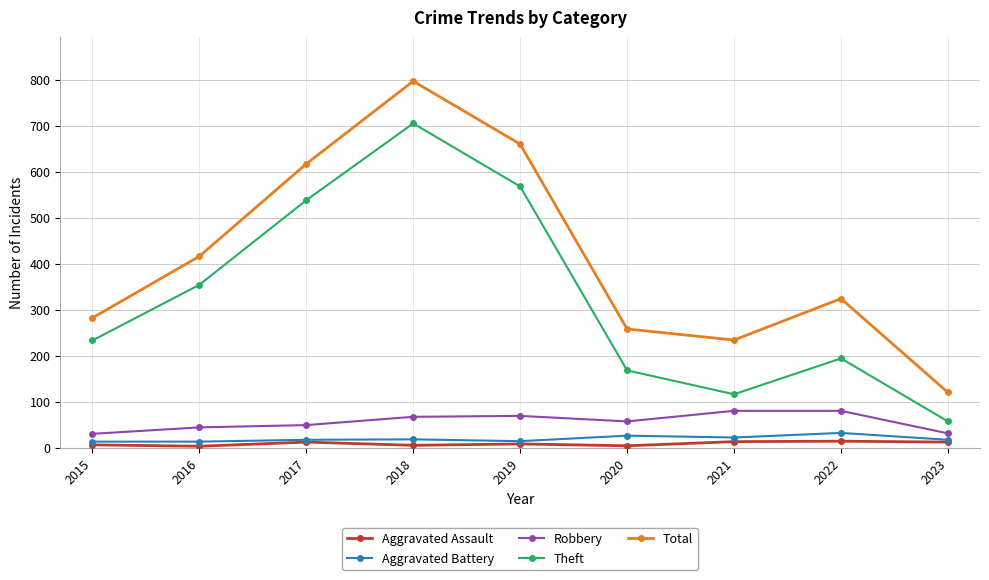

Which series has the largest total across all categories?

Total